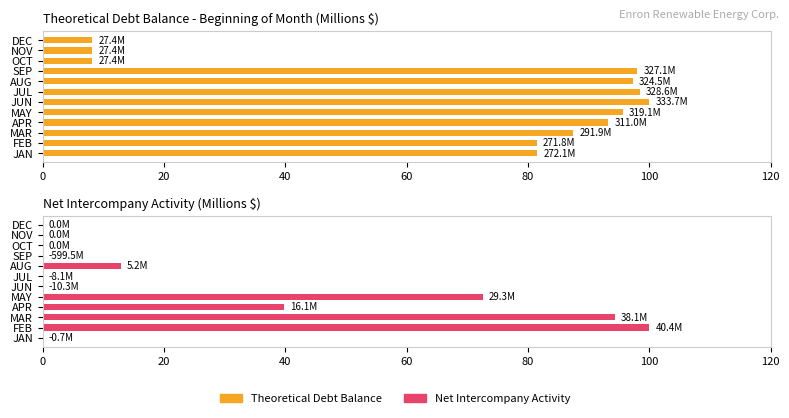

Rank the series by their average value, from highest to lowest.

Theoretical Debt Balance, Net Intercompany Activity